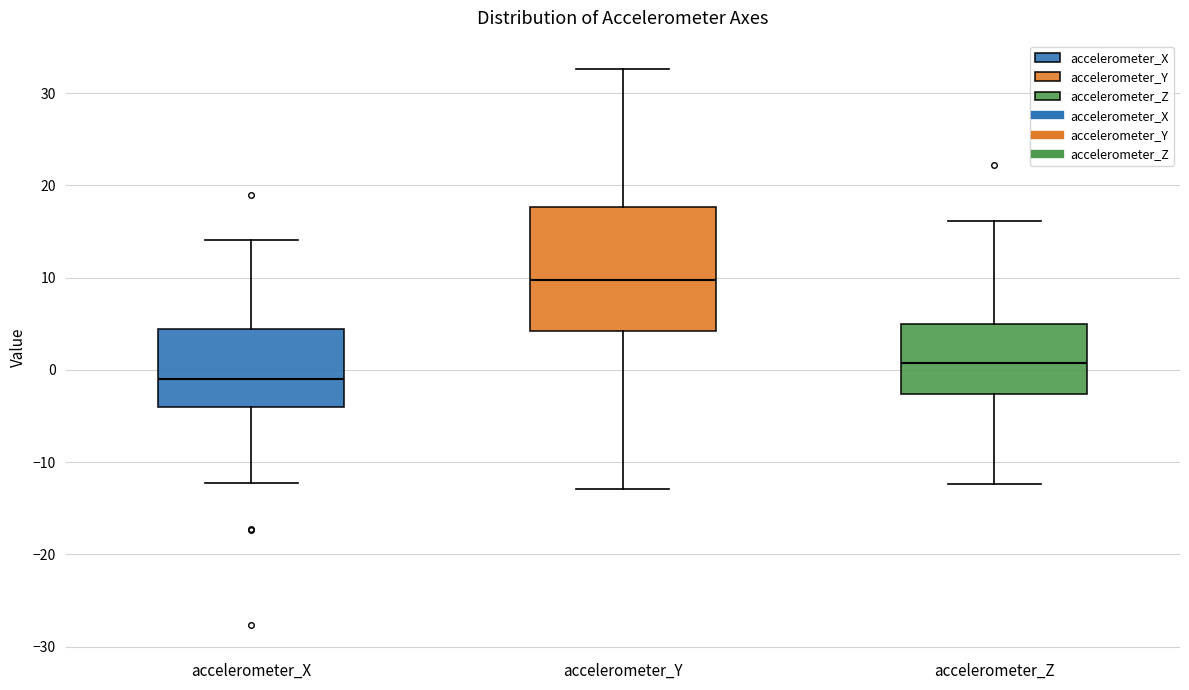

Reading left to right, read every box against the y-axis: the position of its median line, the range the box covers, and the ends of its whiskers. The values are not printed on the chart, so give them approximately, as read against the axis.

accelerometer_X: median -1, box -4 to 4, whiskers -12 to 14
accelerometer_Y: median 10, box 4 to 18, whiskers -13 to 33
accelerometer_Z: median 1, box -3 to 5, whiskers -12 to 16